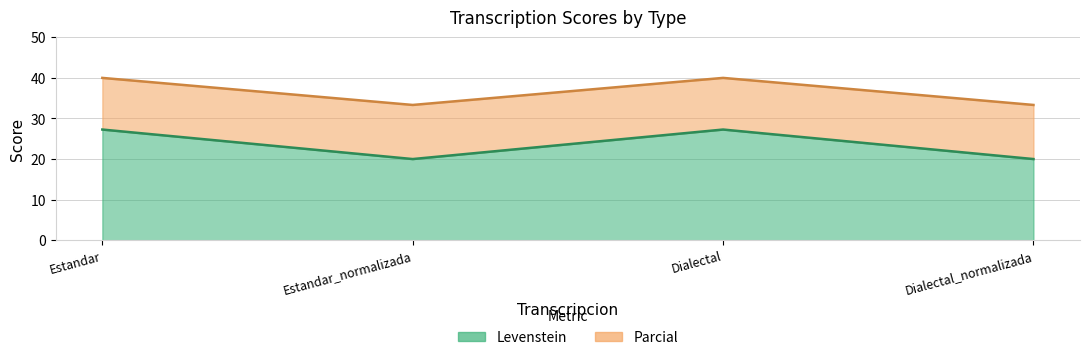

At how many categories does at least one series exceed 36?

2